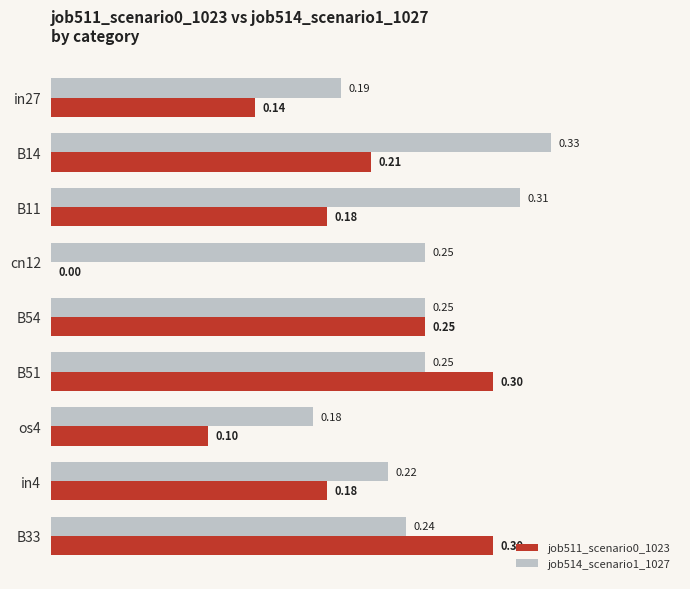

Is the value of job514_scenario1_1027 at B51 greater than the value of job511_scenario0_1023 at cn12?

Yes